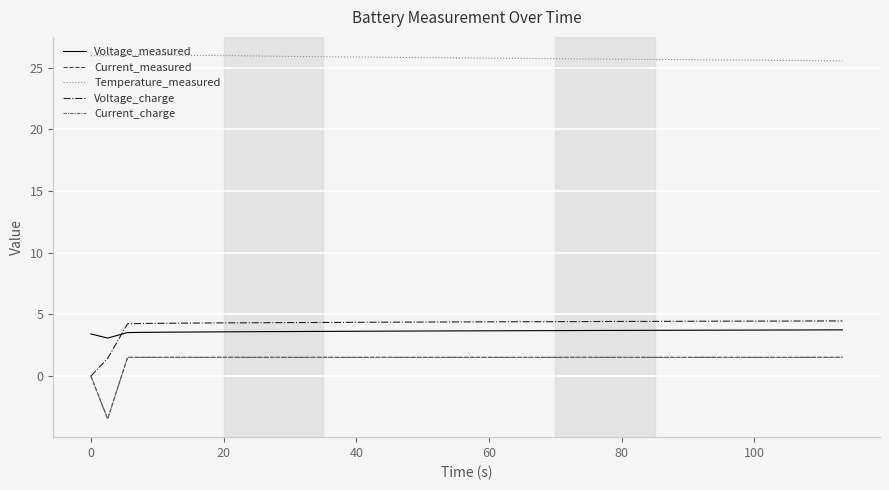

True or false: Temperature_measured and Voltage_charge intersect in this chart.

False